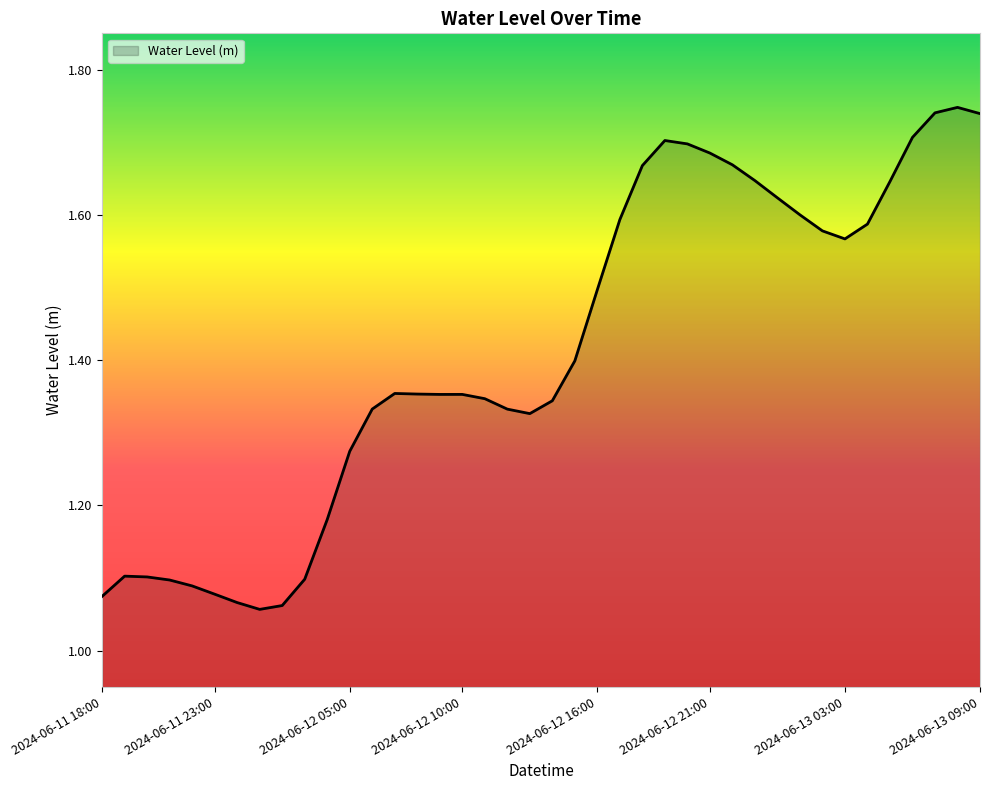

What is the difference between the maximum and minimum values?

0.7